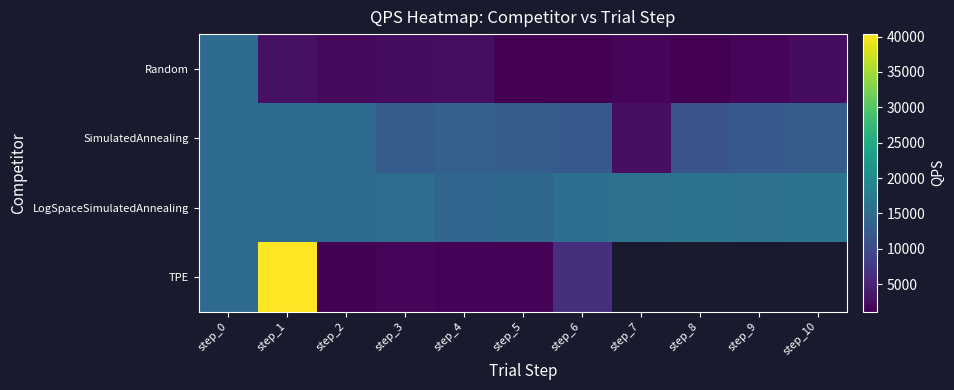

What is the difference between the Random values at step_7 and step_5?

685.1